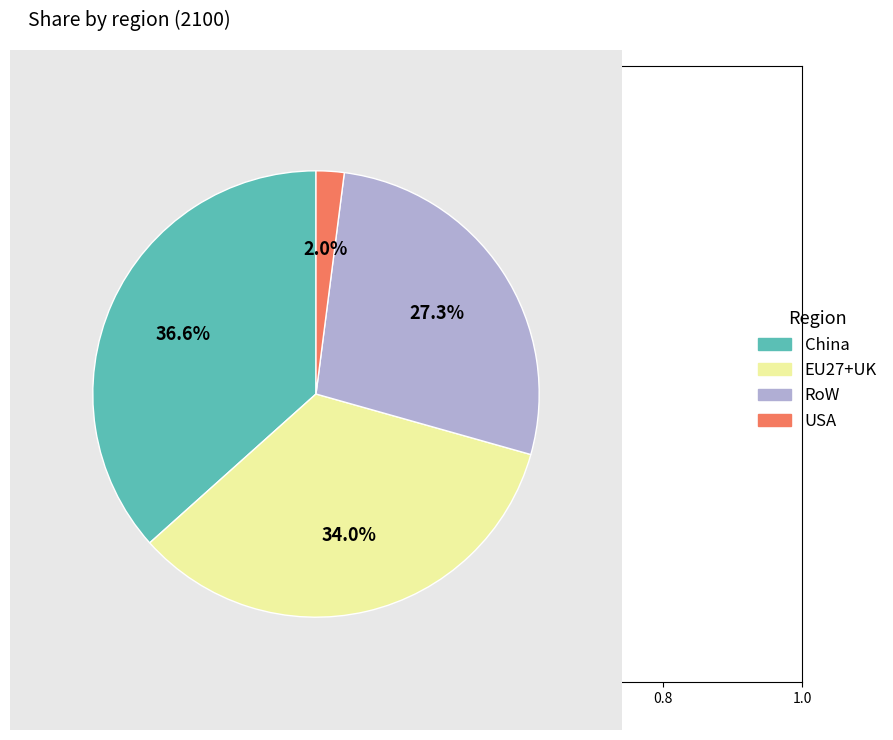

Is the sum of USA and RoW greater than half?

No